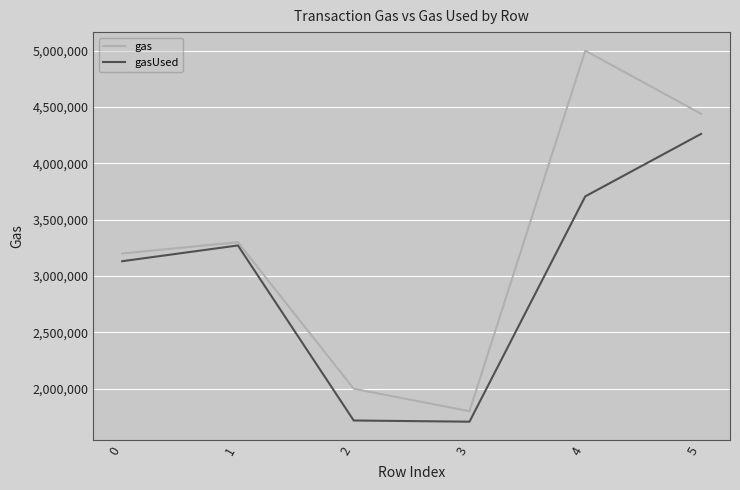

At which category does gas reach its first local peak?

1